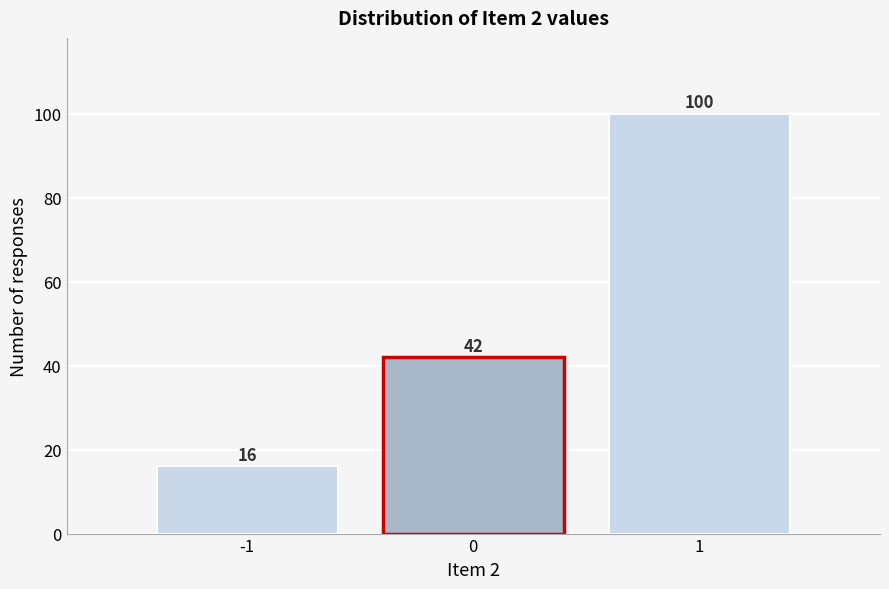

Reading left to right, list all the values displayed in this chart.

-1=16	0=42	1=100